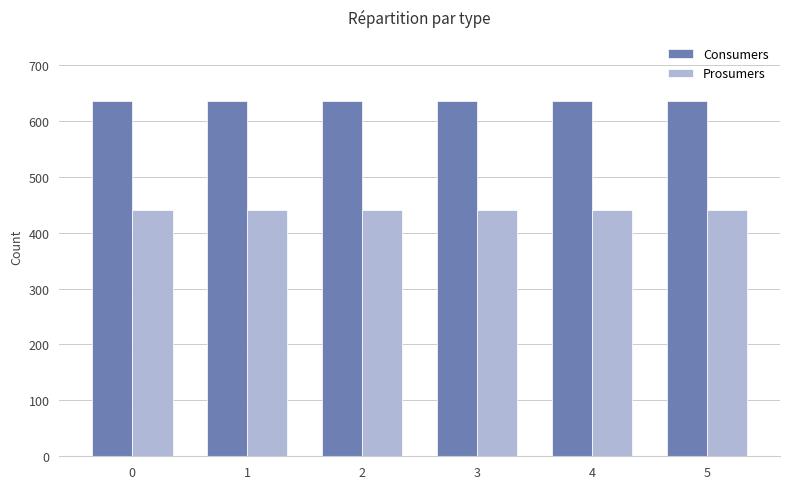

True or false: Consumers has a value of 990 at 4.

False